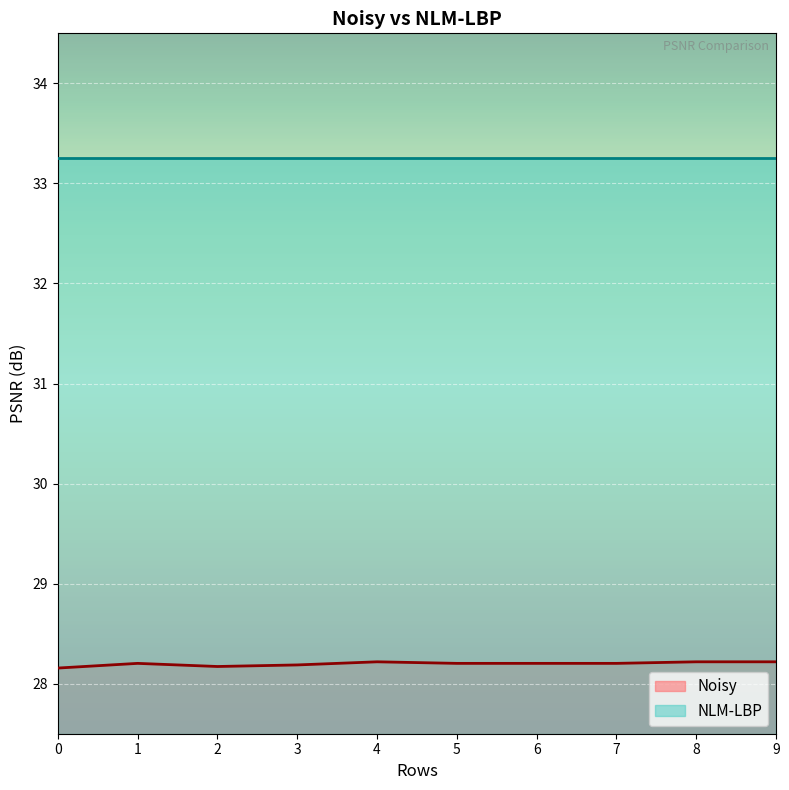

Approximately how many times larger is the value at 3 compared to 4?

1.0